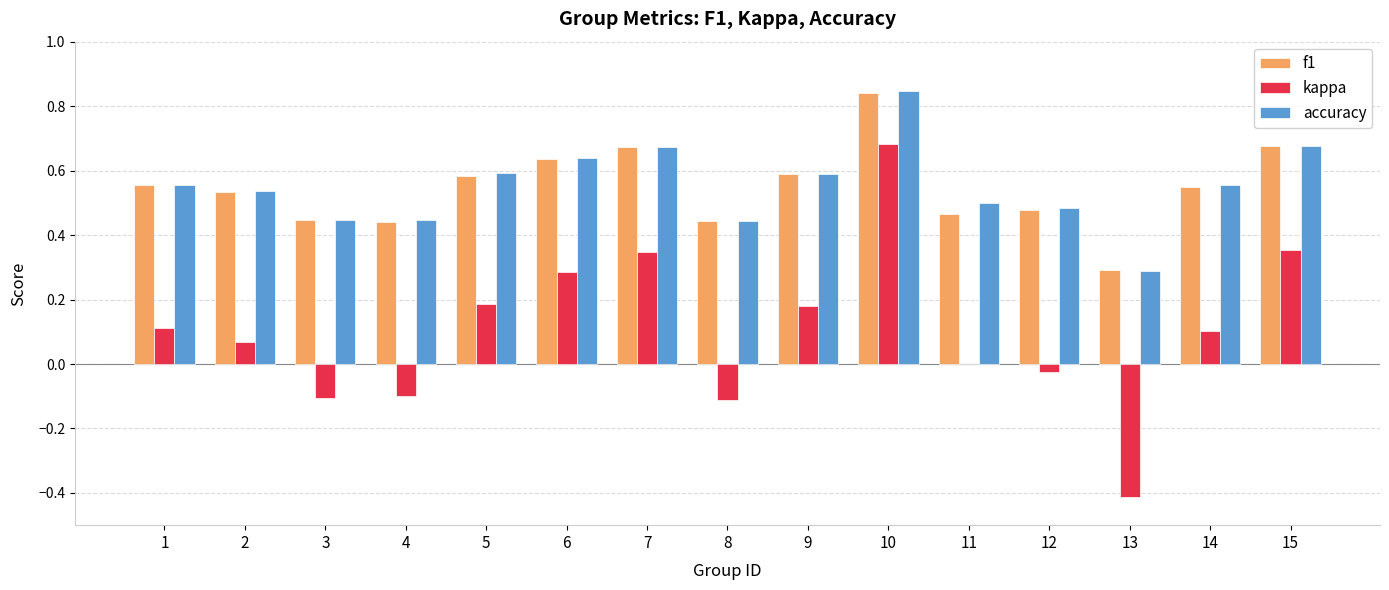

The accuracy series shows 0.9 at 9. True or false?

False